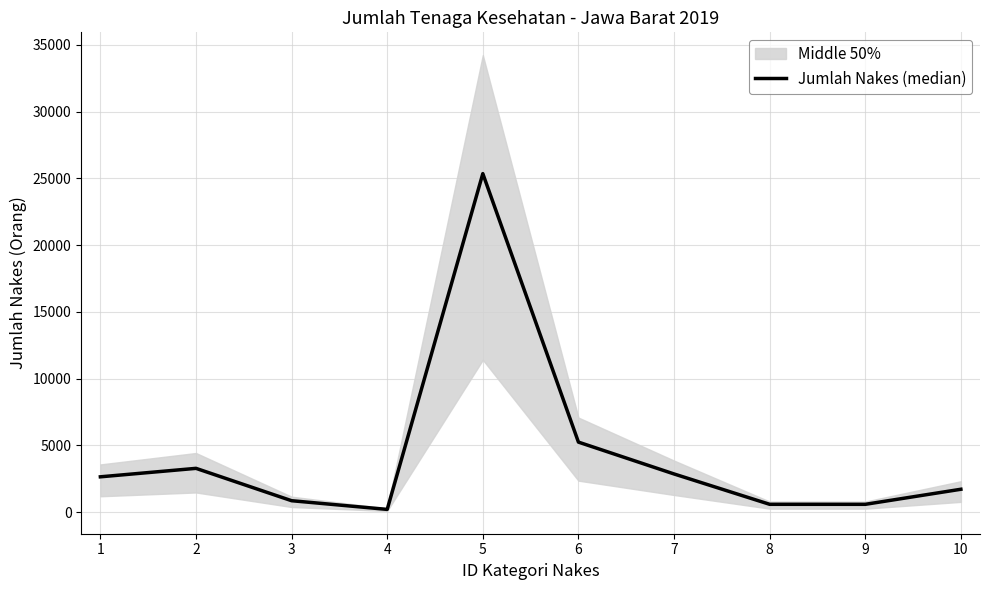

How many points are higher than both their immediate neighbors (excluding endpoints)?

2